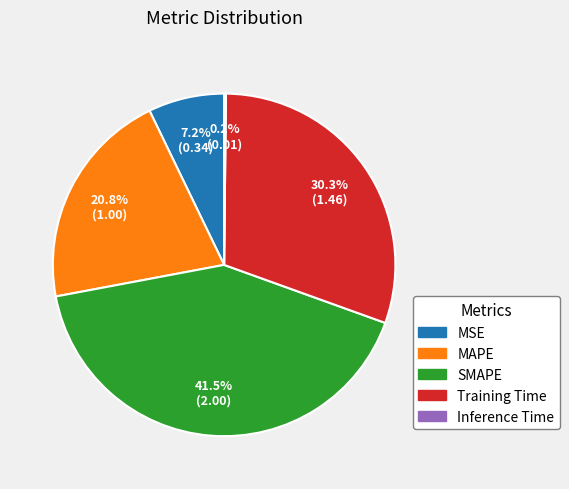

Is the sum of MAPE and Training Time greater than half?

Yes